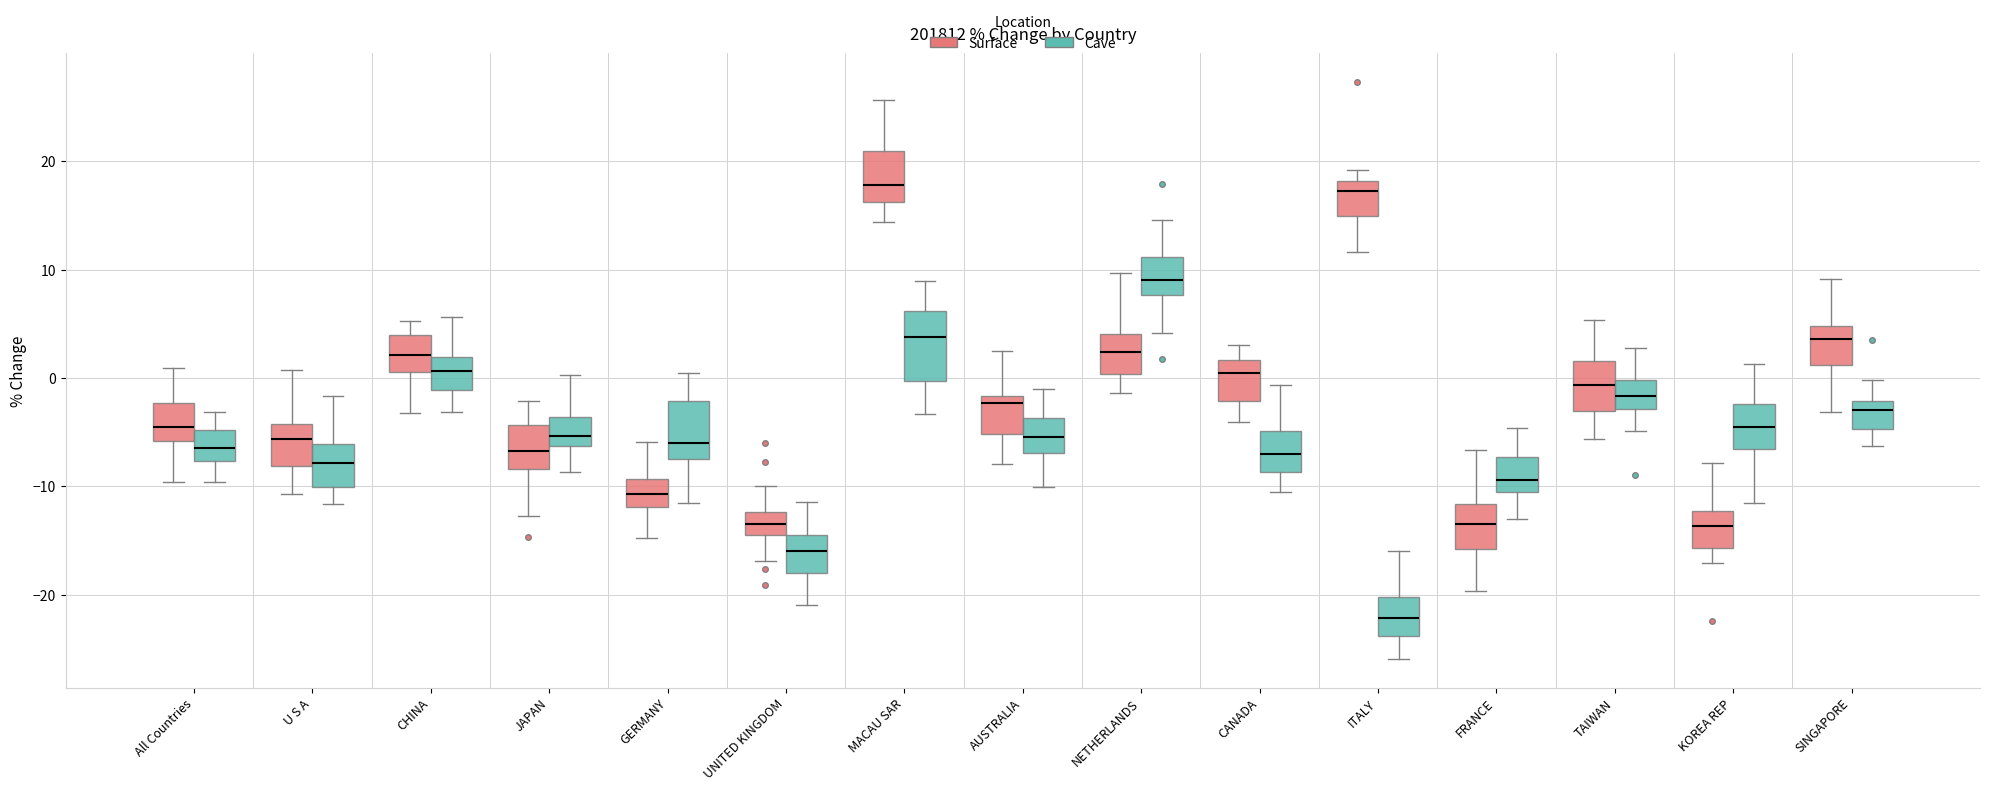

Where is the upper edge of the box for SINGAPORE (Surface) on the y-axis? The values are not printed on the chart, so give them approximately, as read against the axis.

5